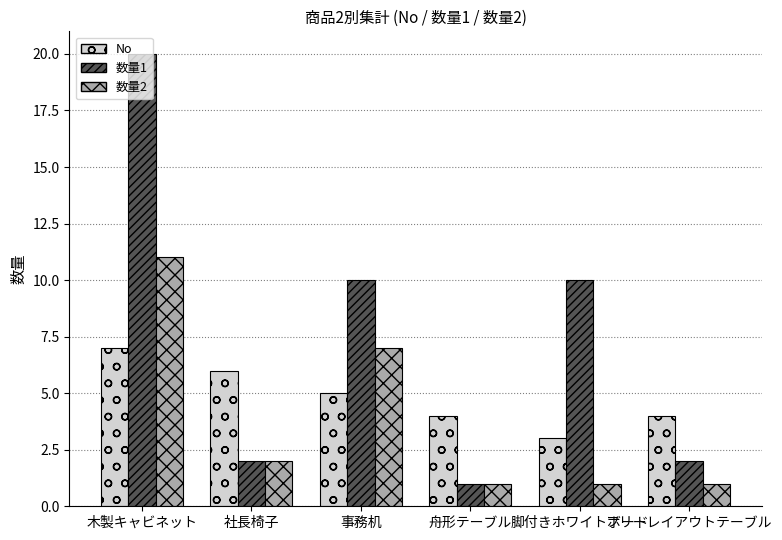

Reading left to right, list all the values displayed in this chart.

No: 木製キャビネット=7	社長椅子=6	事務机=5	舟形テーブル=4	脚付きホワイトボード=3	フリーレイアウトテーブル=4
数量1: 木製キャビネット=20	社長椅子=2	事務机=10	舟形テーブル=1	脚付きホワイトボード=10	フリーレイアウトテーブル=2
数量2: 木製キャビネット=11	社長椅子=2	事務机=7	舟形テーブル=1	脚付きホワイトボード=1	フリーレイアウトテーブル=1